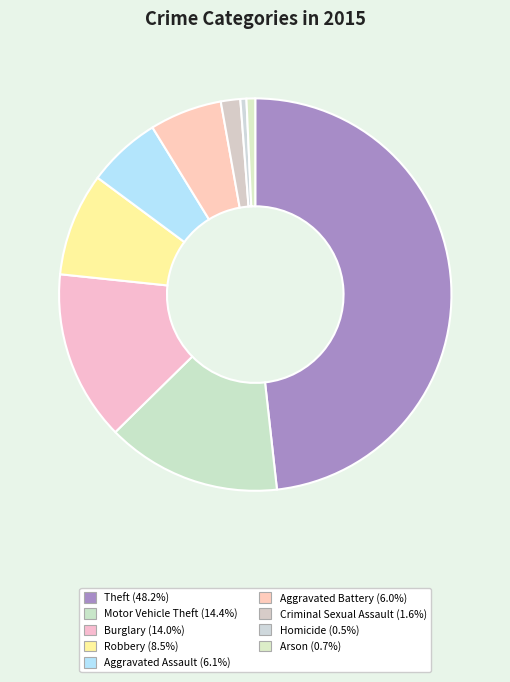

What is the smallest slice in the pie chart?

Homicide